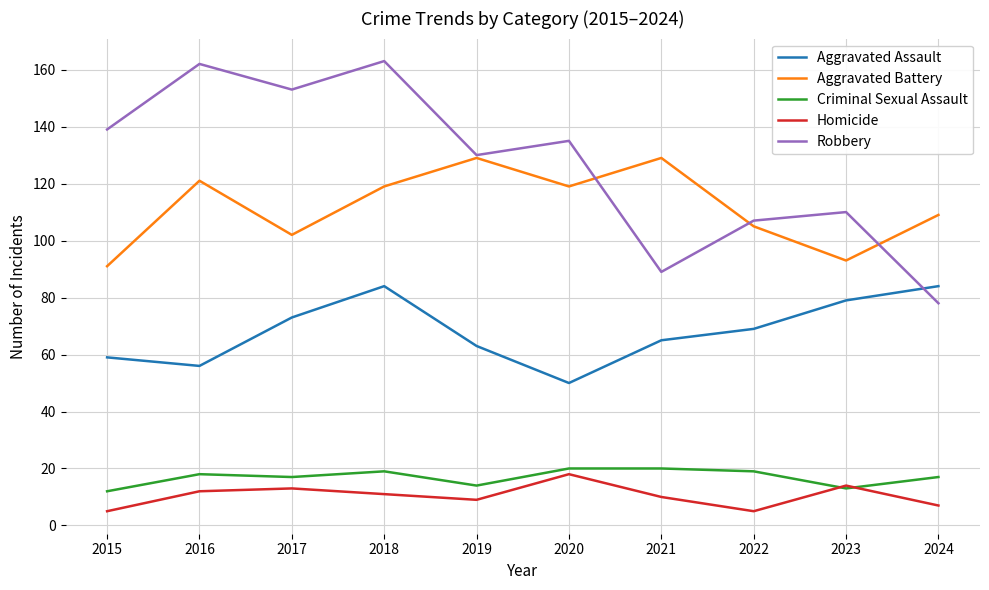

What is the spread (max minus min) of values at 2018?

152